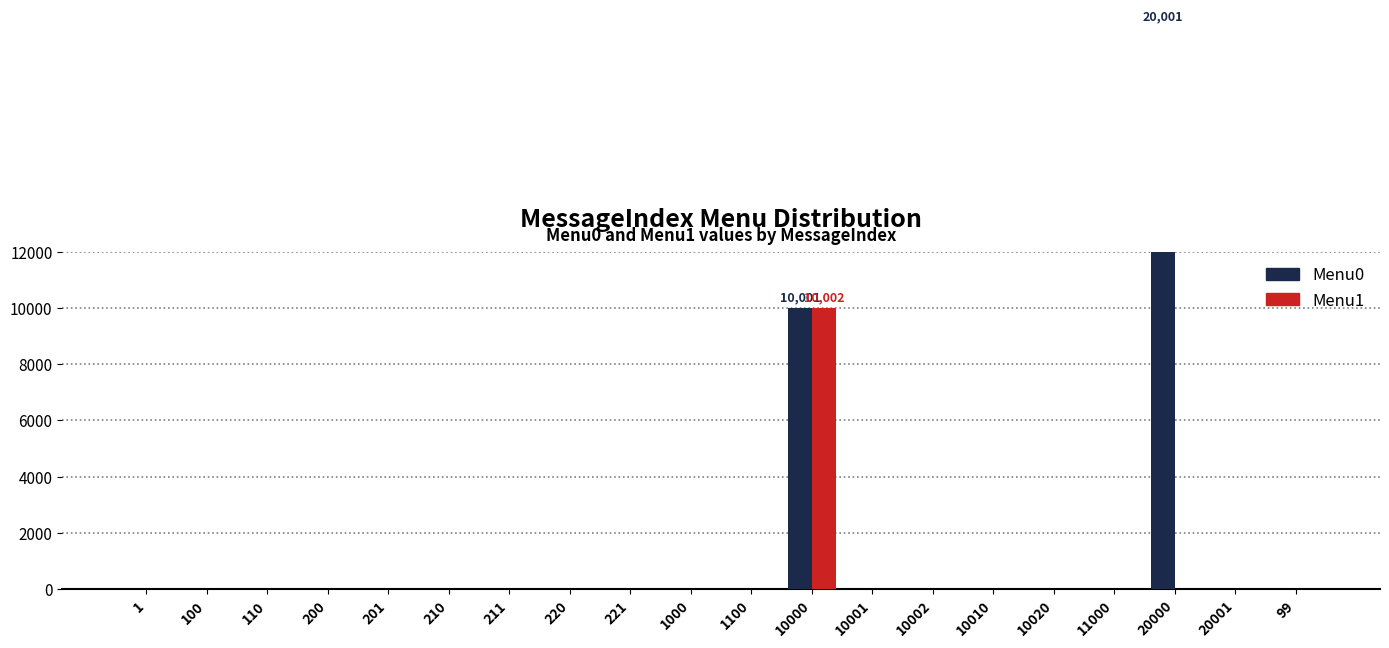

Where is Menu0 nearest to the value 10000?

10000